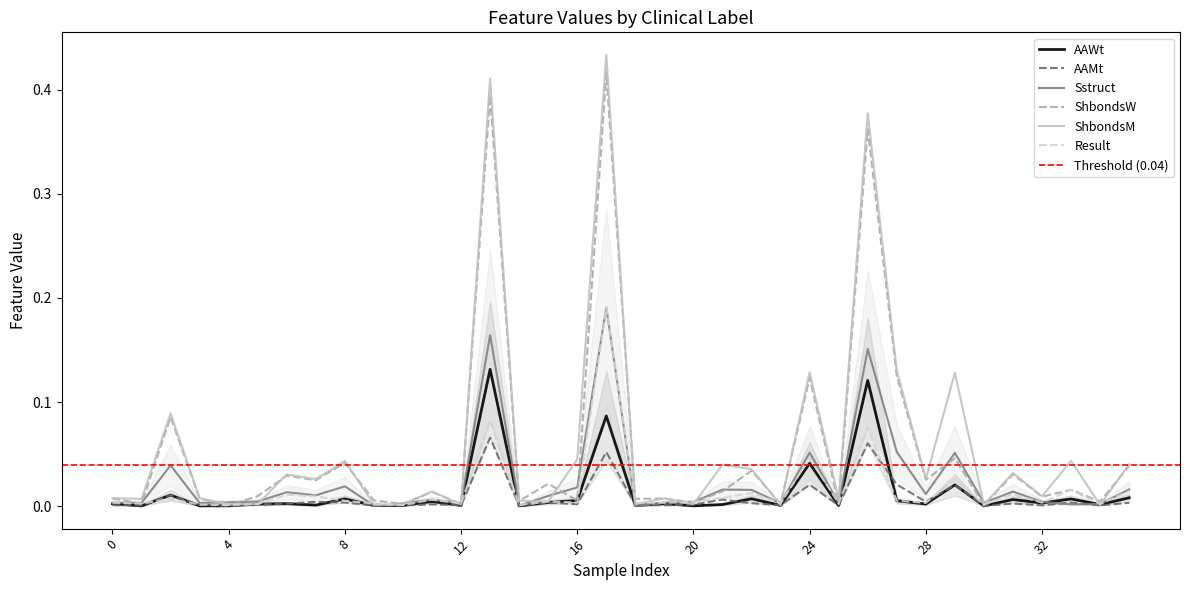

Rank the series at 1 from lowest to highest value.

Result, AAWt, AAMt, Sstruct, ShbondsW, ShbondsM